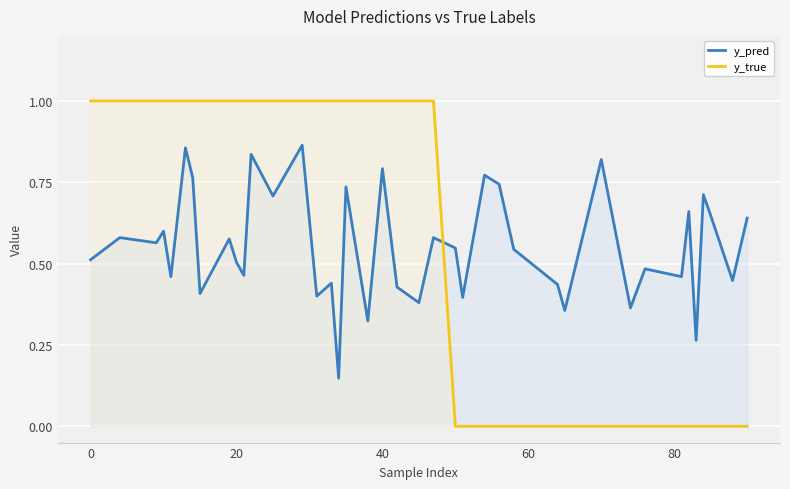

Which series has the widest spread of values?

y_true